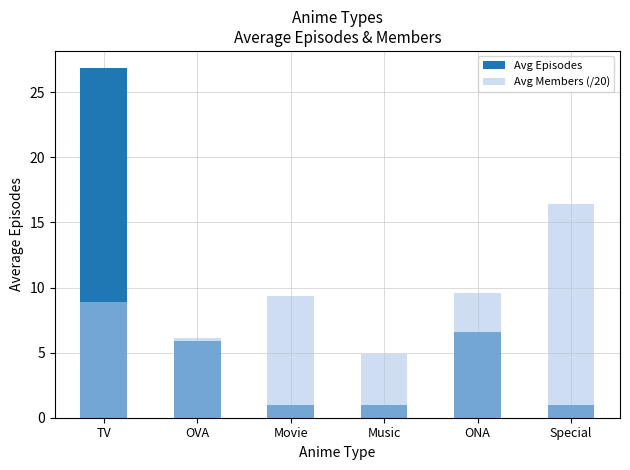

What are all the series names shown in the legend?

Avg Episodes, Avg Members (/20)